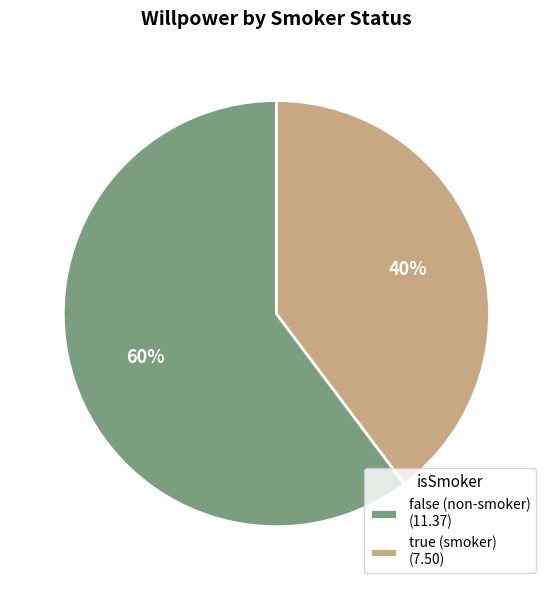

Is there a majority slice in this chart?

Yes